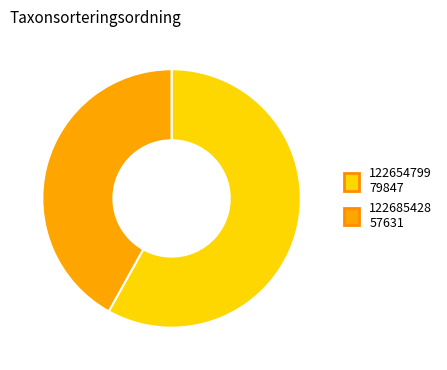

Is the sum of 122654799 and 122685428 greater than half?

Yes